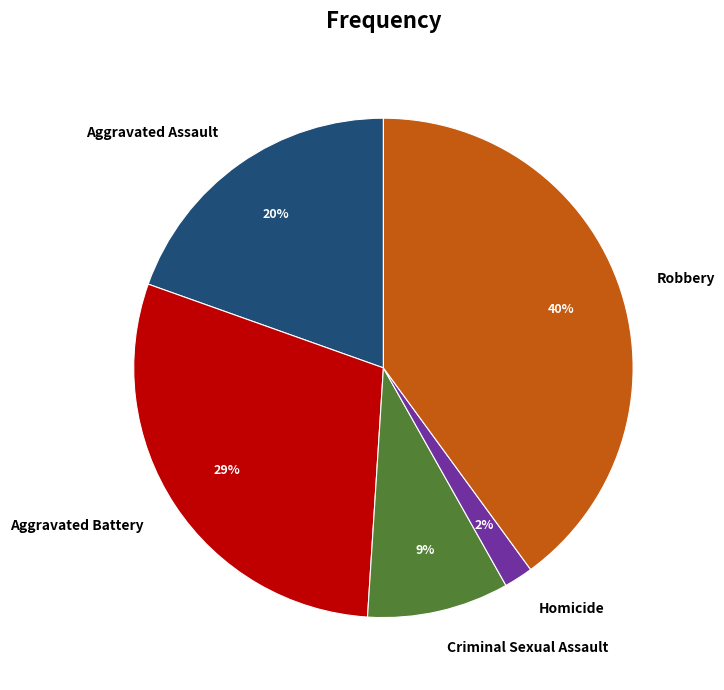

Does Robbery account for over 50% of the chart?

No